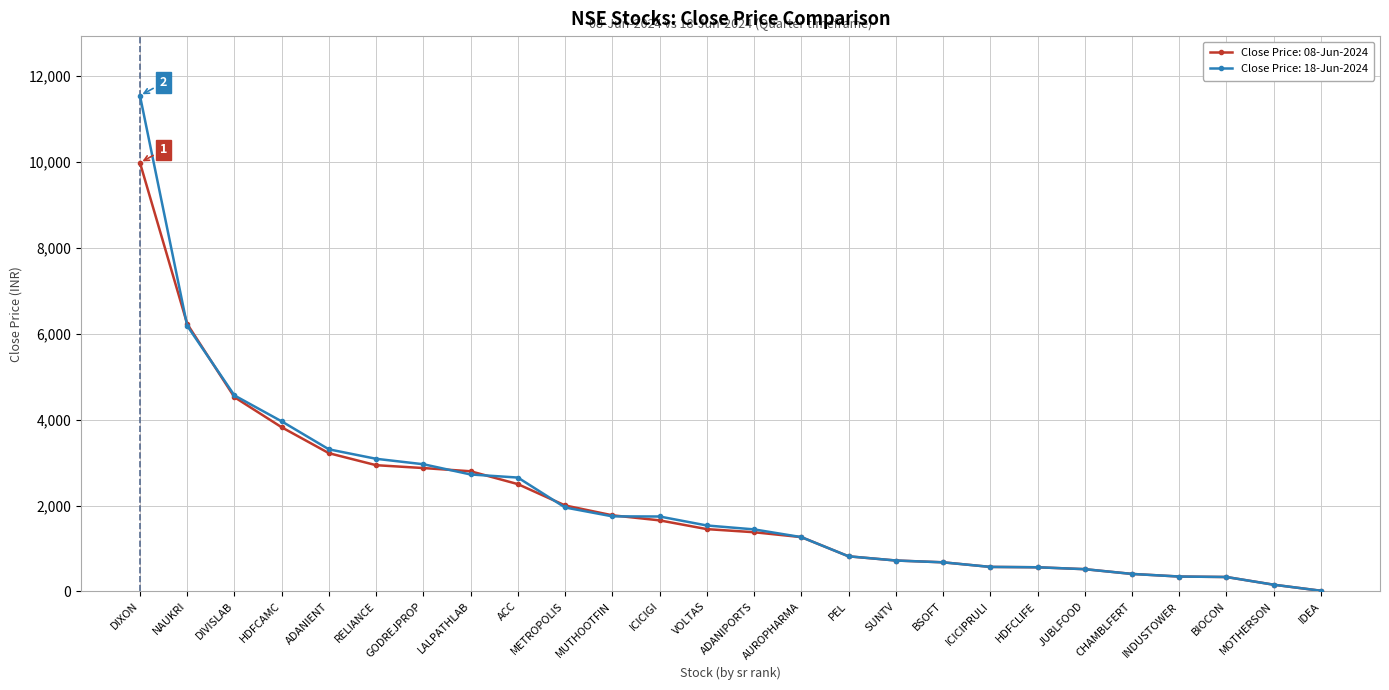

What is the label of the 17th point from the left?

SUNTV